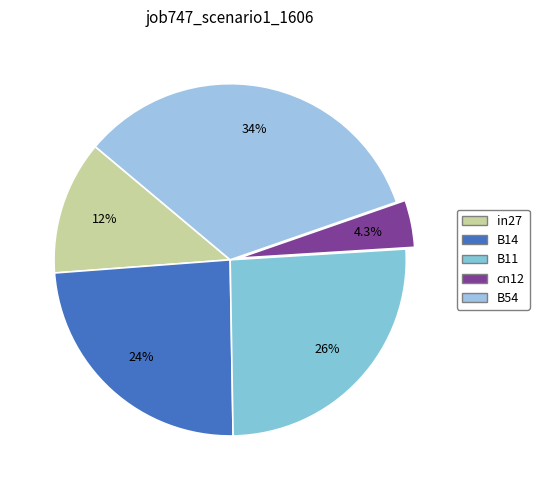

Which category has the biggest portion of the pie?

B54